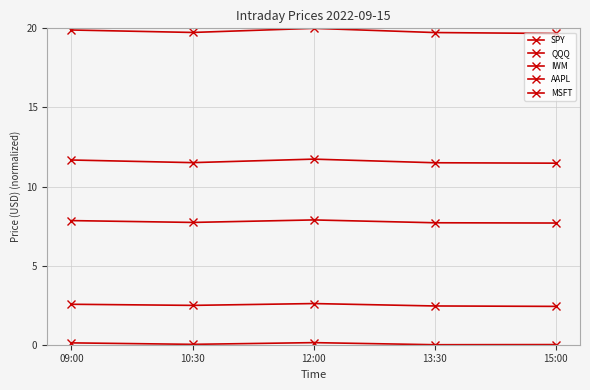

What position from the left is 15:00?

5